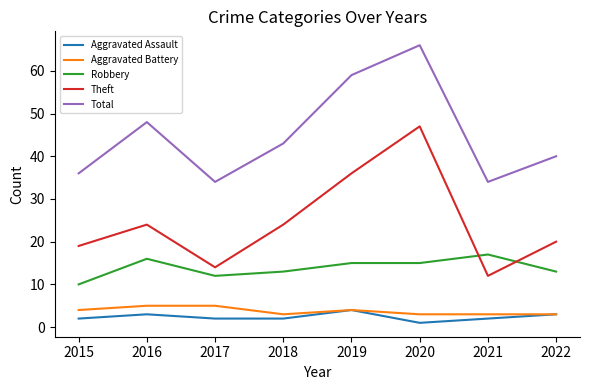

What is the difference between the highest and lowest values at 2015?

34